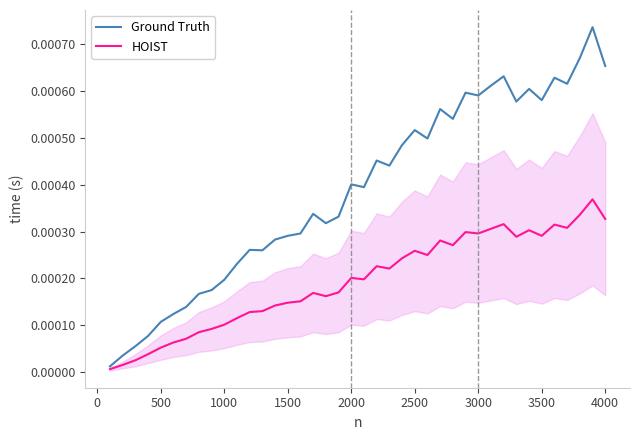

How many categories are shown in the chart?

40